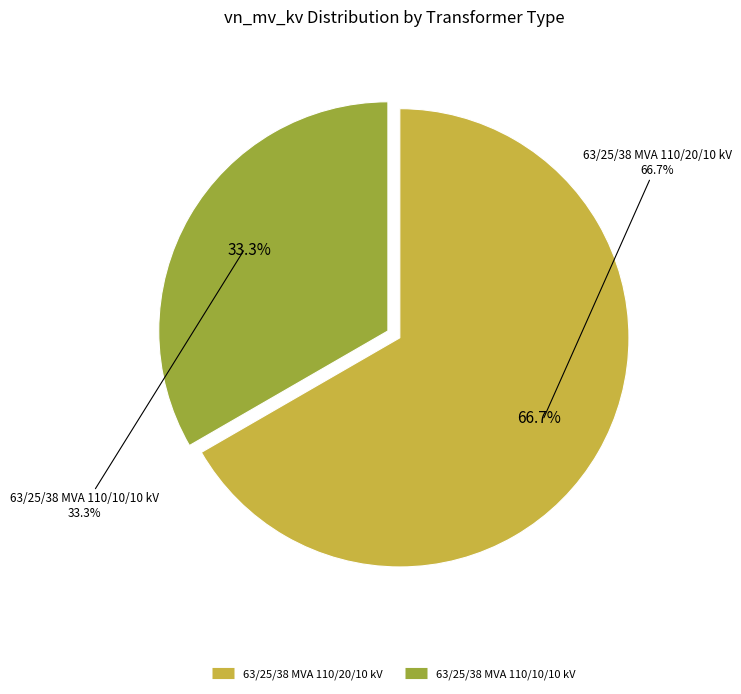

Does 63/25/38 MVA 110/20/10 kV represent more than half of the total?

Yes